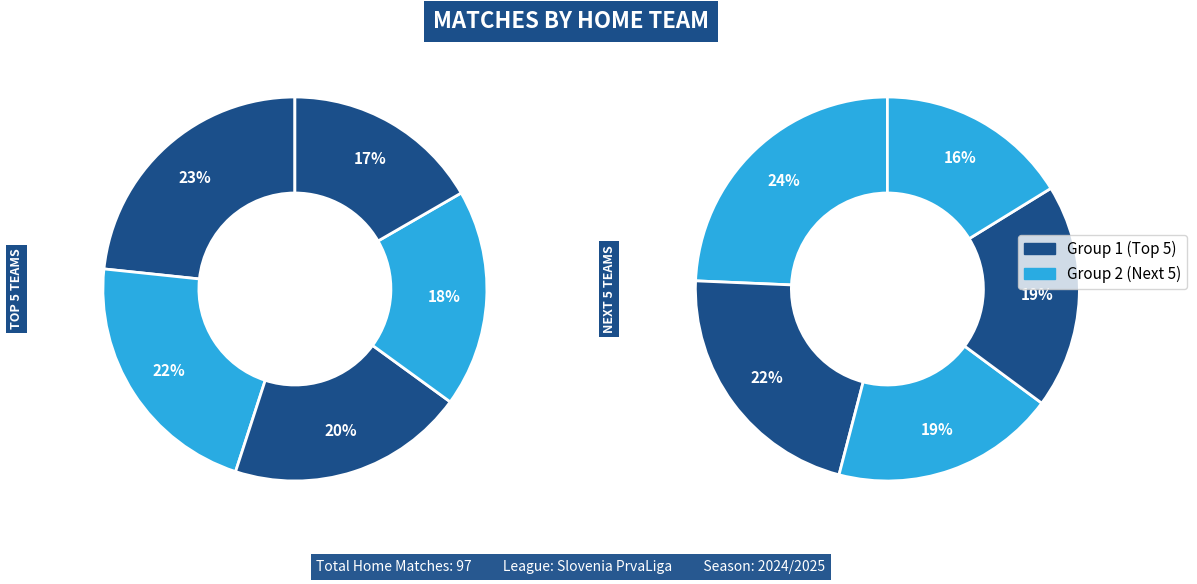

True or false: Maribor accounts for 22% of the total.

False